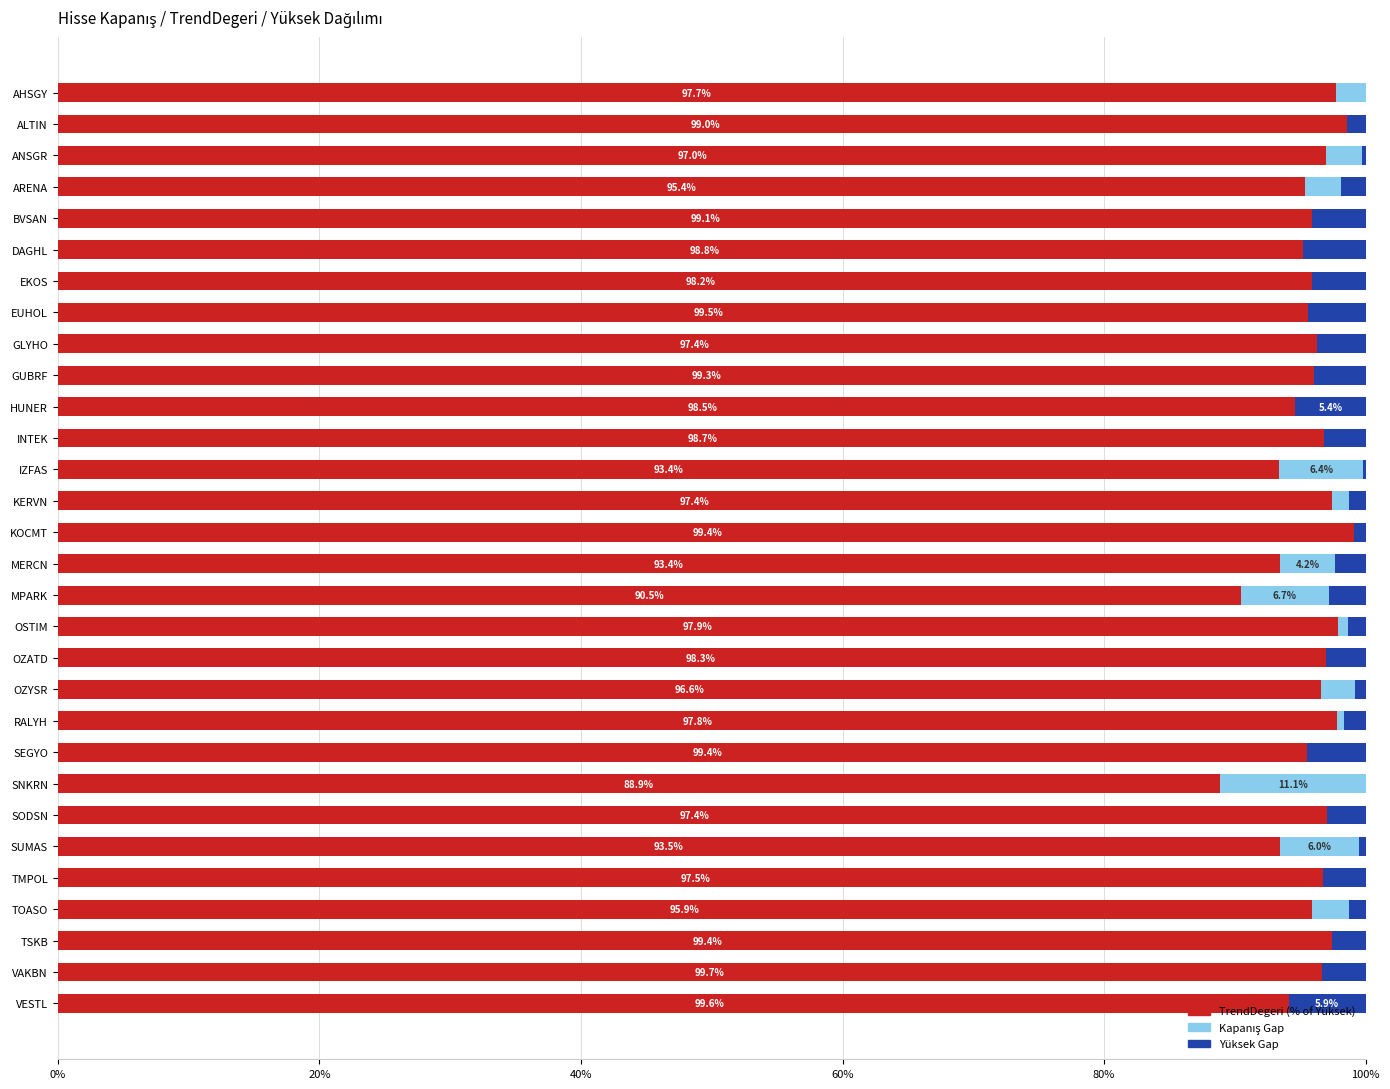

What position from the left is AHSGY?

1